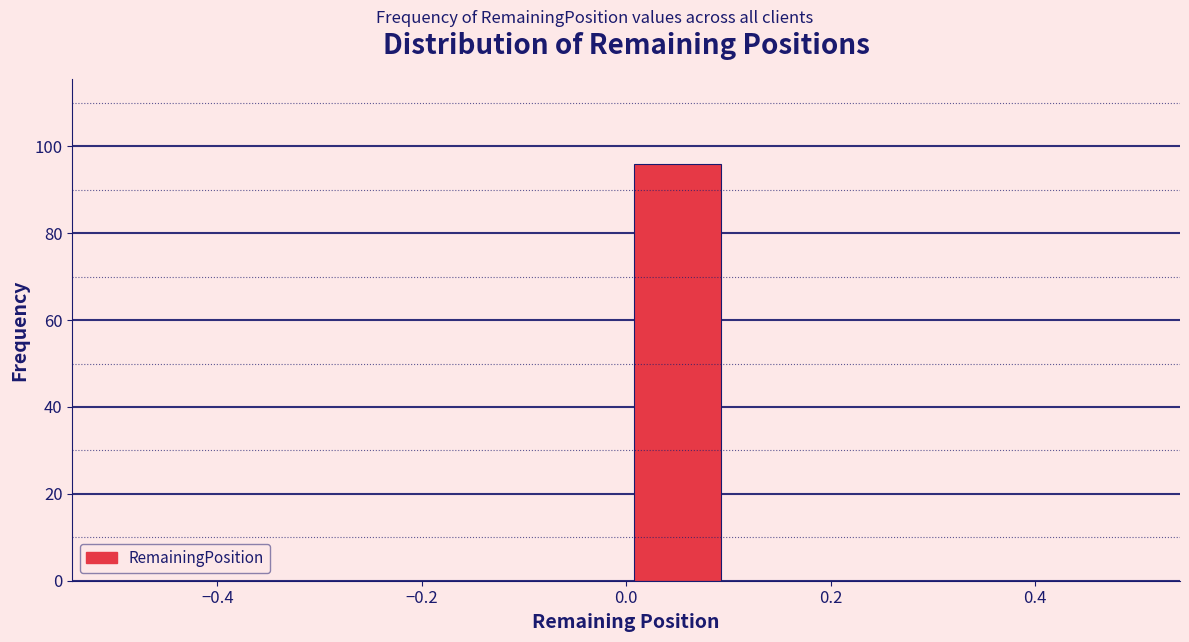

Which range on the x-axis has the tallest bar?

0.0 to 0.1